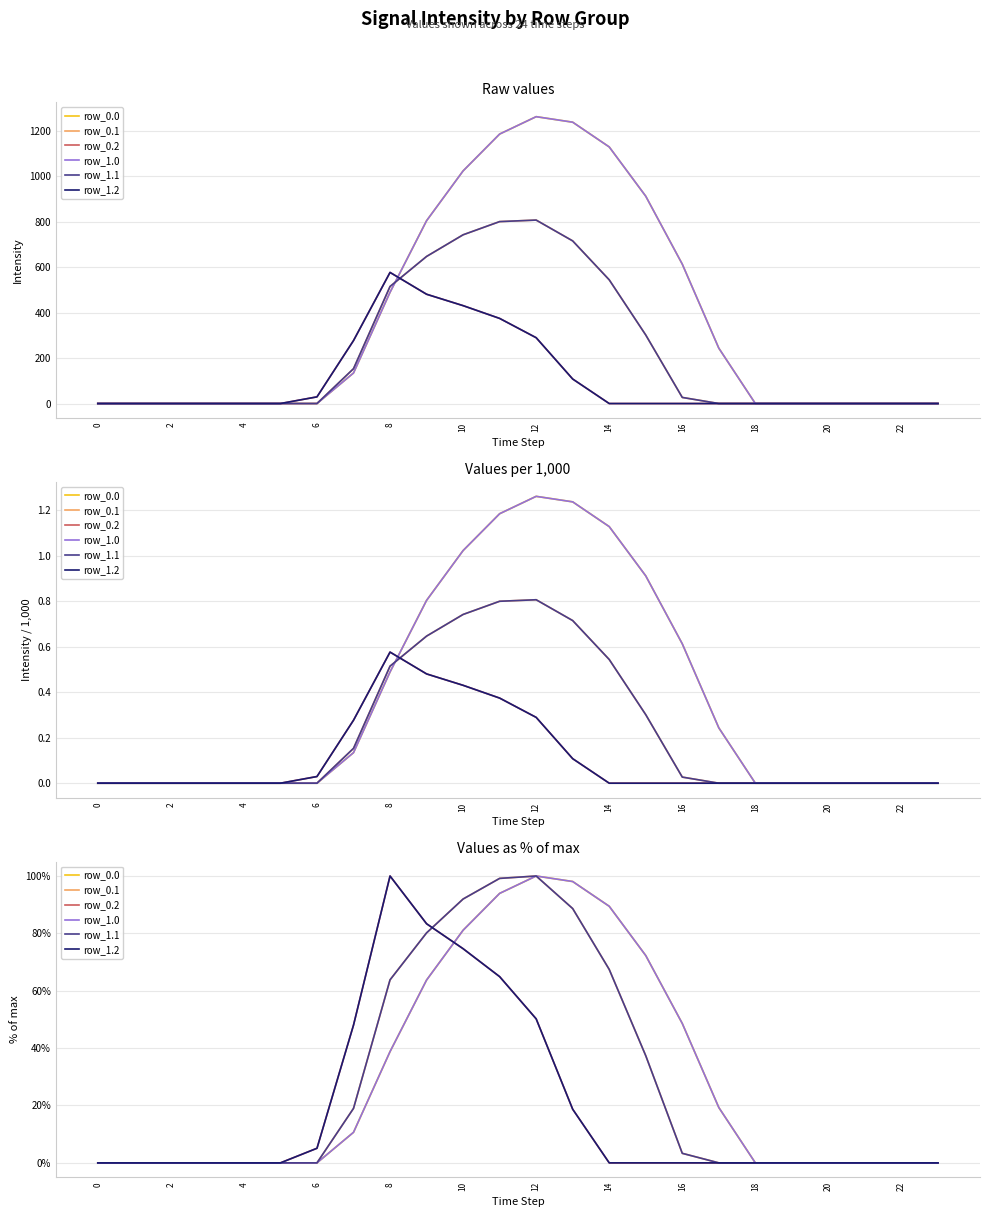

True or false: row_0.1 has more than 0 points higher than both neighbors.

True